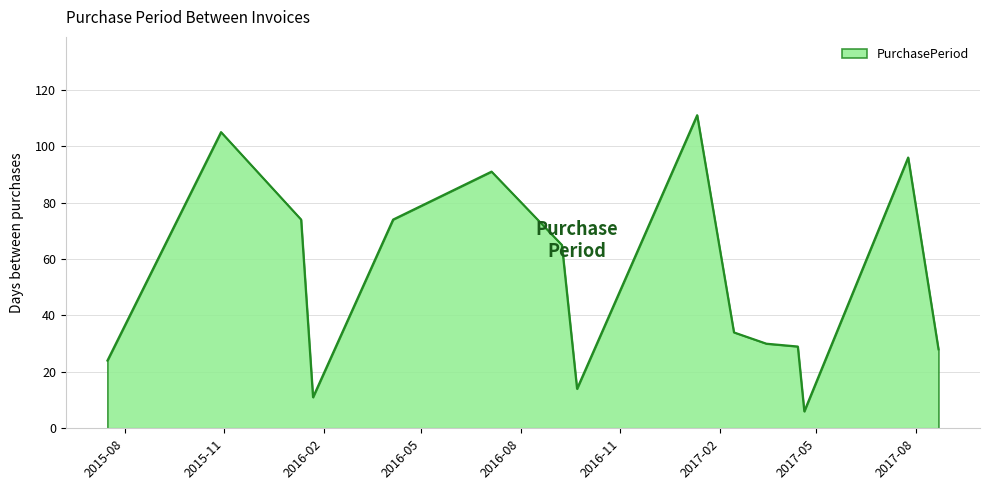

What is the sum of all values?

792